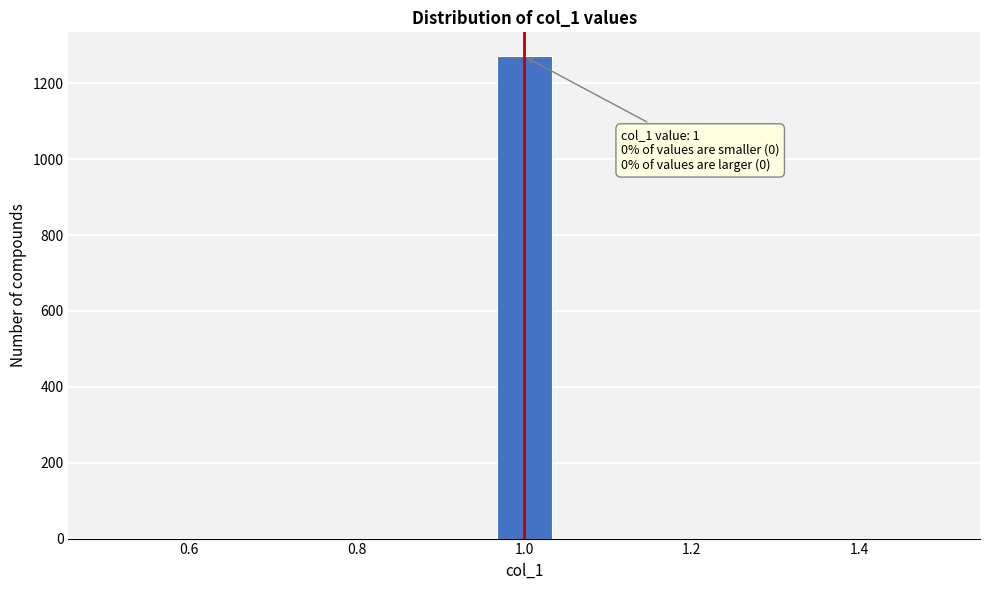

Read against the x-axis, roughly where is the centre of the tallest bar?

1.00